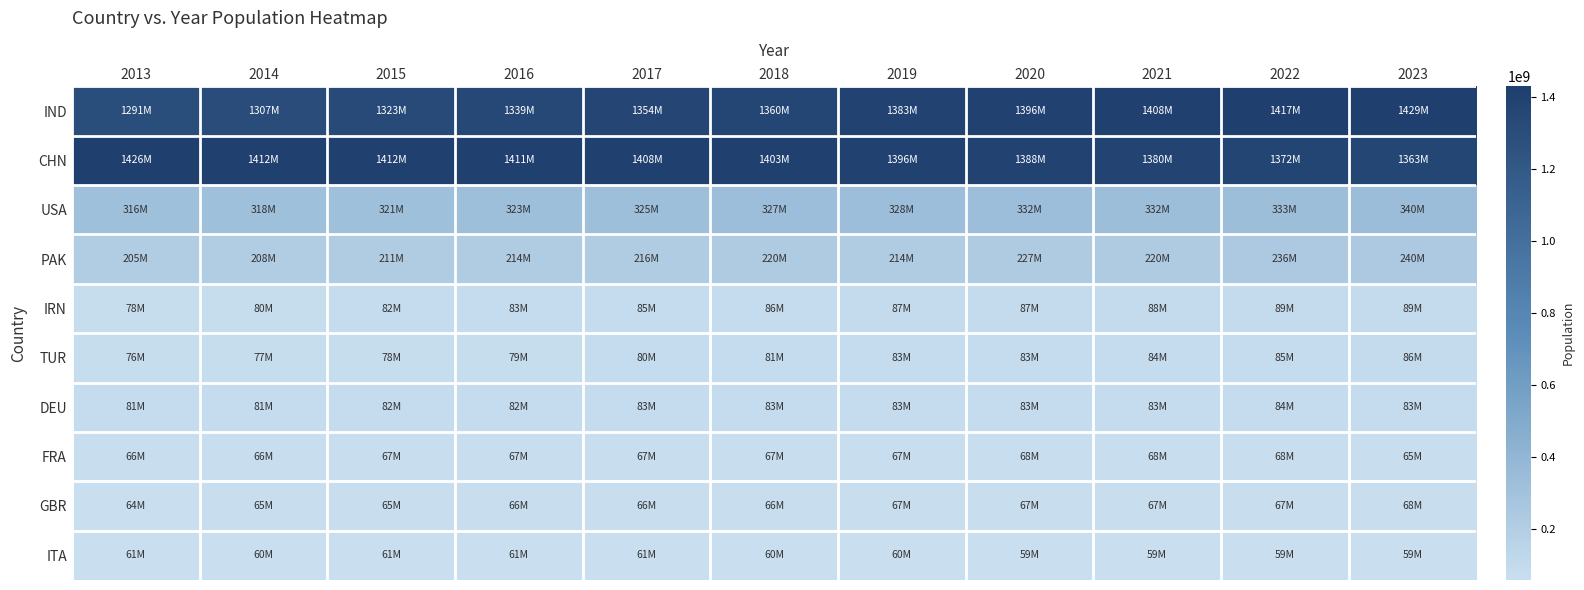

At how many categories does at least one series exceed 1268048419?

11